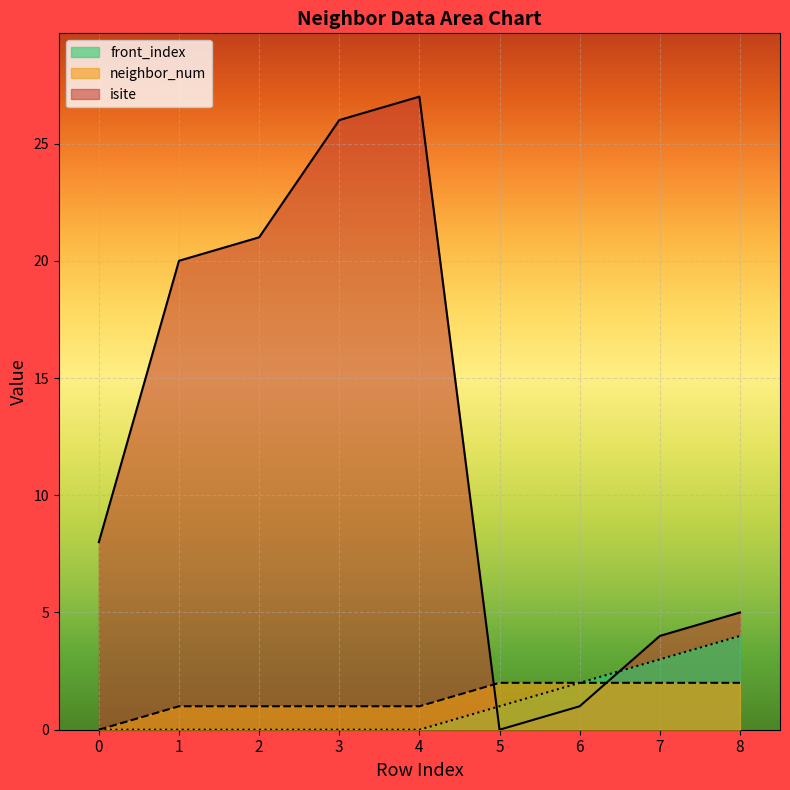

What are all the series names shown in the legend?

front_index, neighbor_num, isite